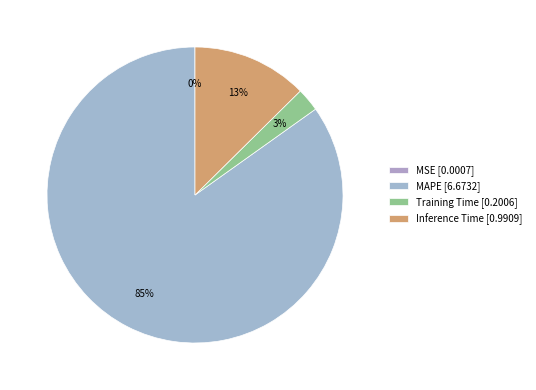

Rank the categories by value from highest to lowest.

MAPE, Inference Time, Training Time, MSE